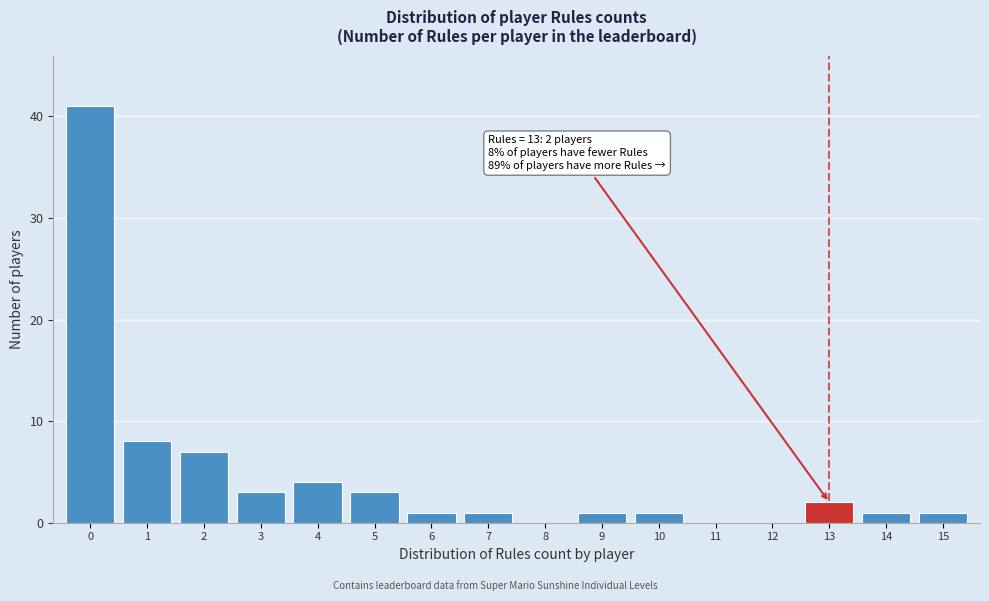

Reading right to left, extract all data points from this chart.

15=1	14=1	13=2	12=0	11=0	10=1	9=1	8=0	7=1	6=1	5=3	4=4	3=3	2=7	1=8	0=41